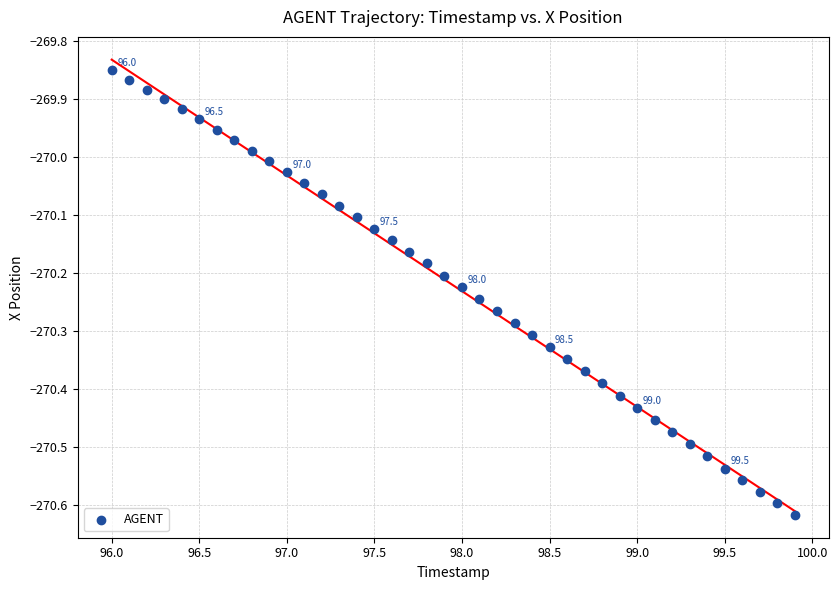

What is the range of X values (max minus min)?

3.9